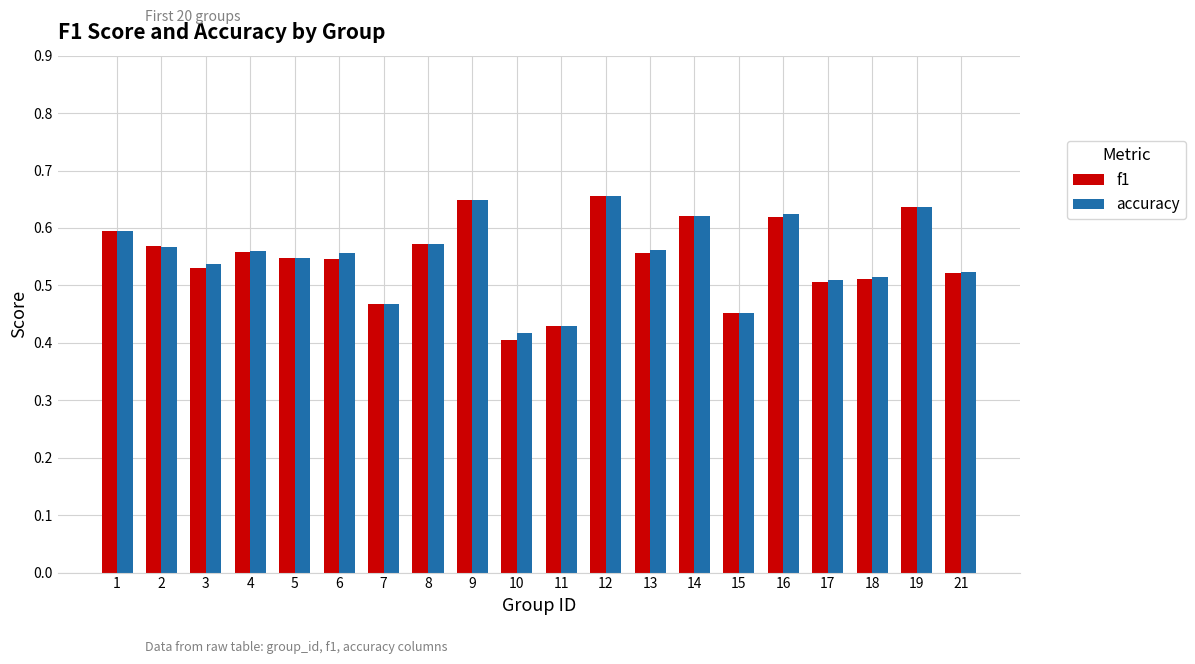

Are the bars horizontal?

No